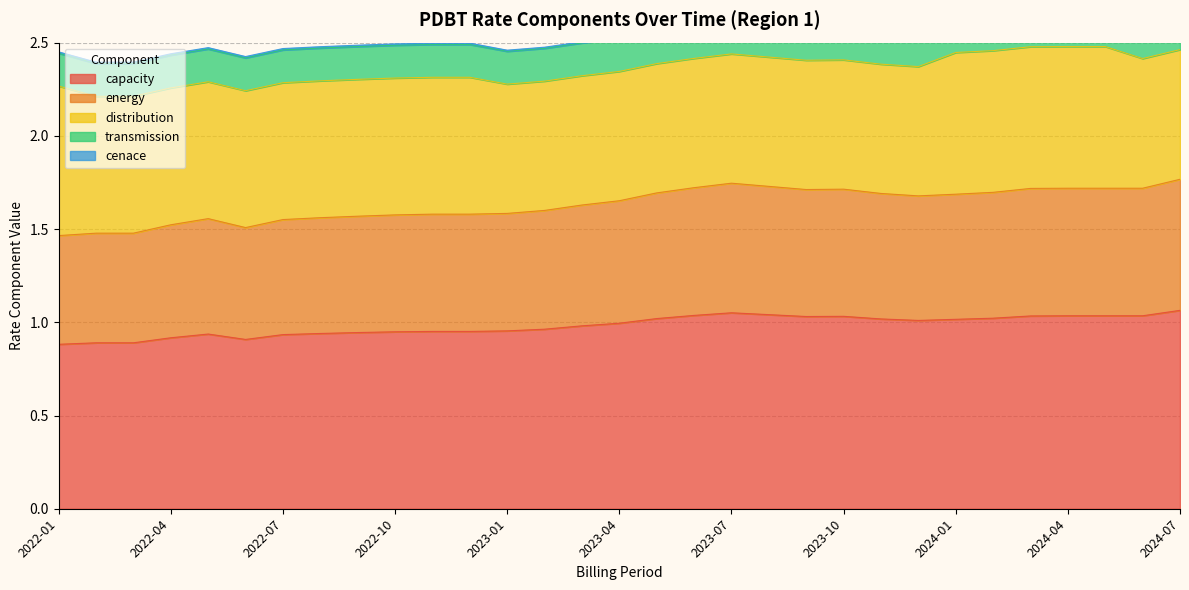

True or false: distribution has more than 2 points higher than both neighbors.

False